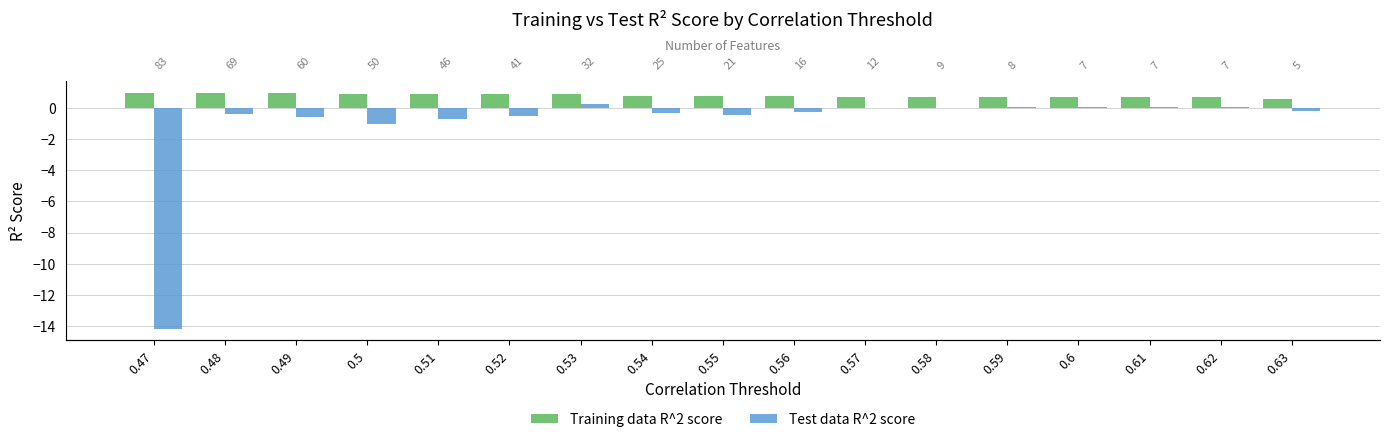

Which series has the largest total across all categories?

Training data R^2 score